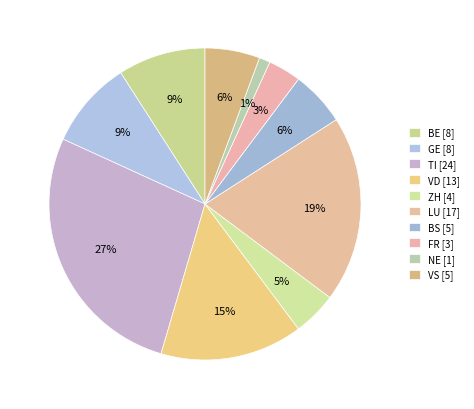

What percentage is the VD slice, to the nearest percent?

15%